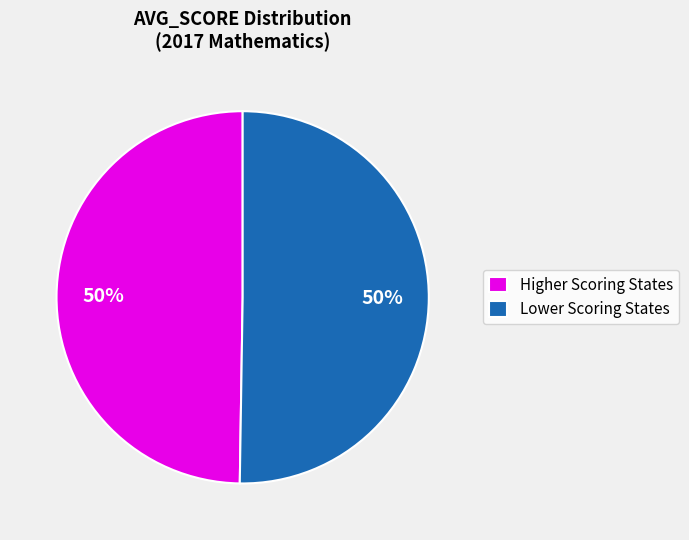

What is the ratio of the value at Higher Scoring States to the value at Lower Scoring States?

1.0